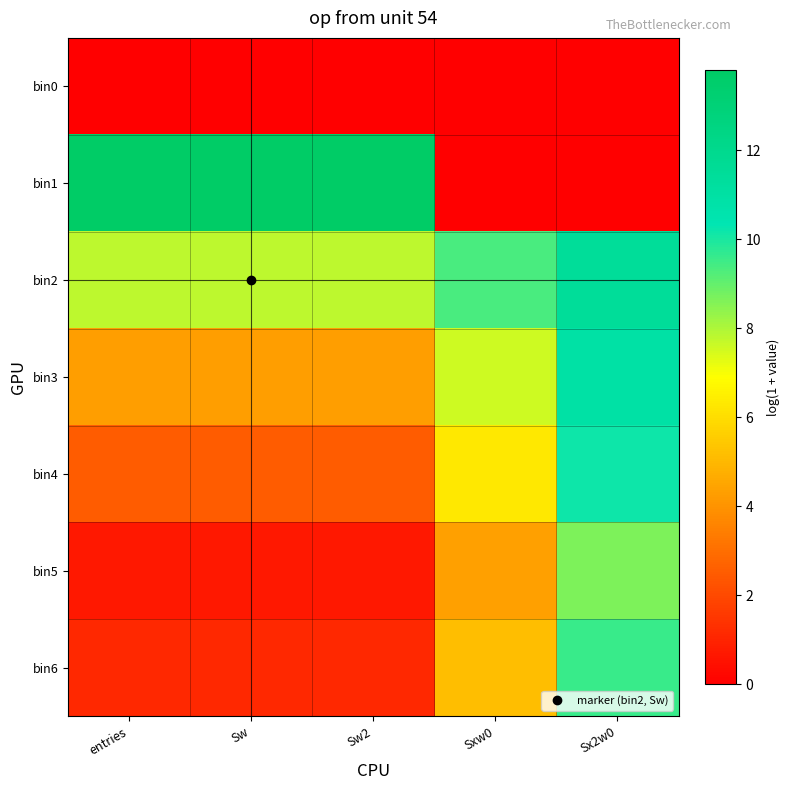

What is the spread (max minus min) of values at entries?

13.8